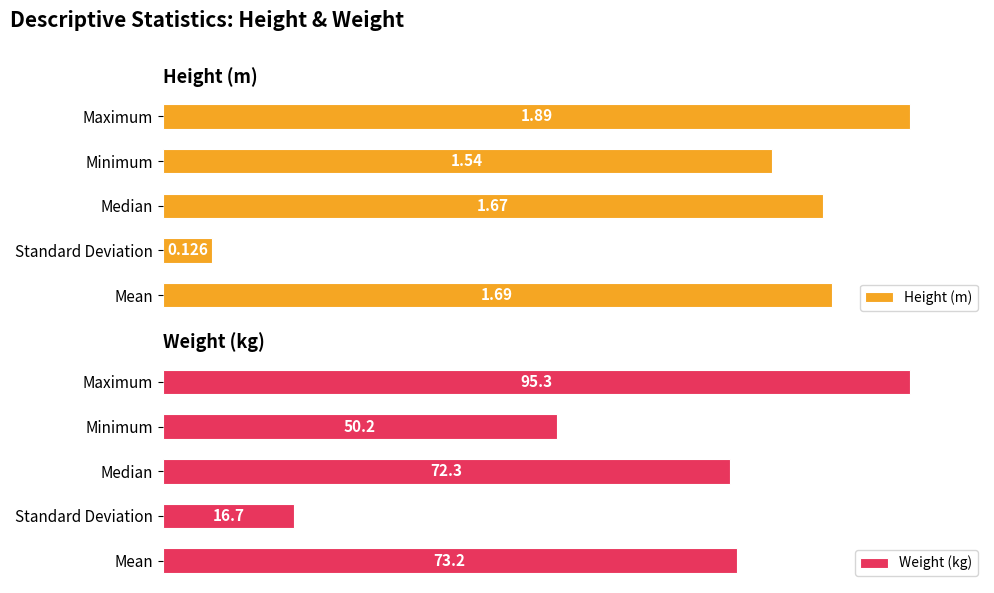

How many bars are there in total?

10